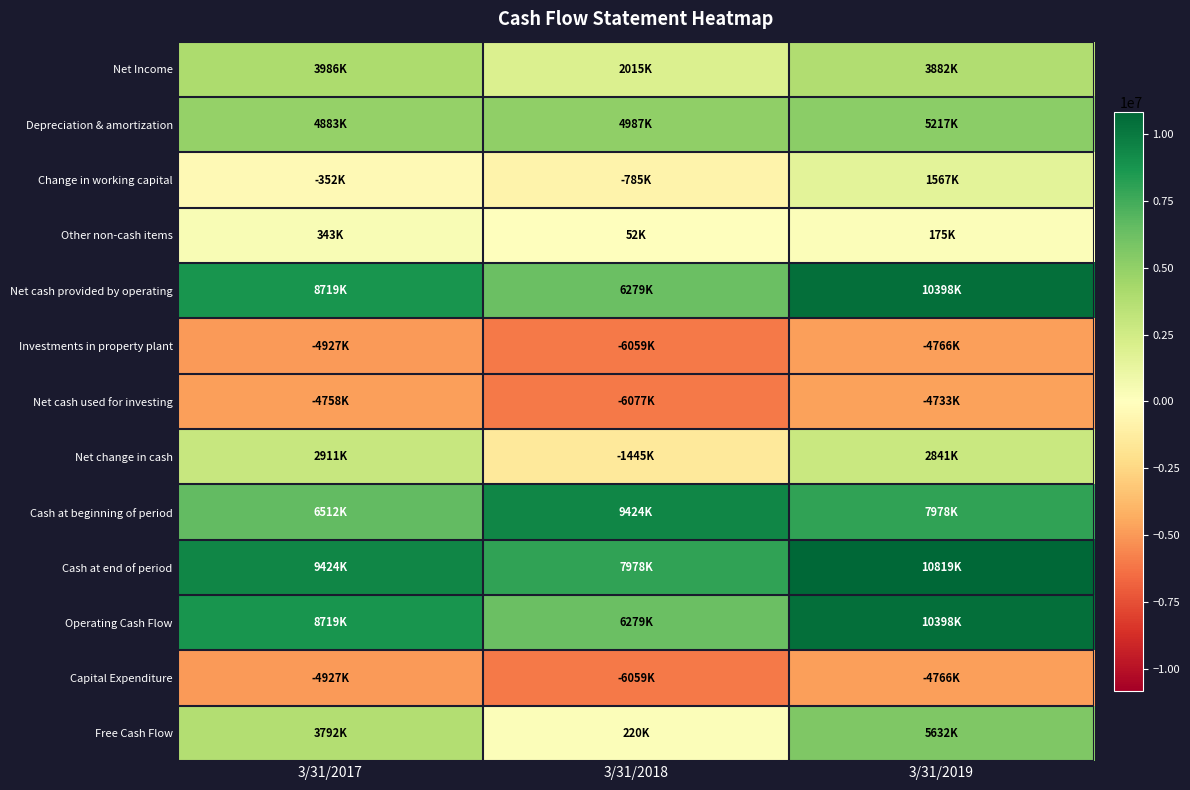

What is the total value across all series at 3/31/2018?

16809000